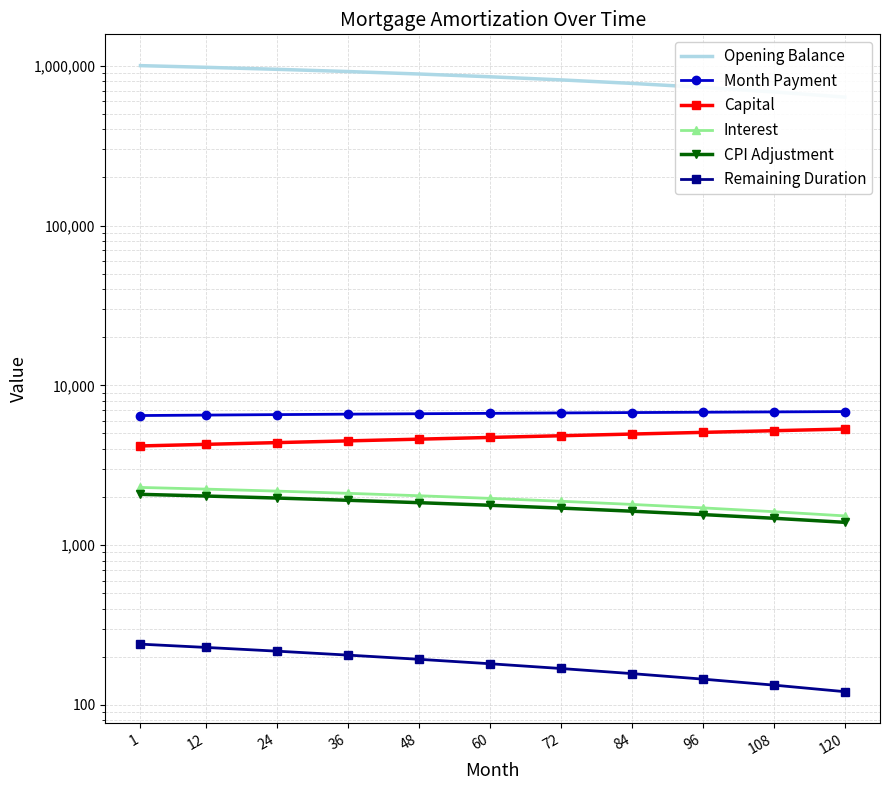

What is the difference between the second highest and second lowest values in the Capital series?

928.7